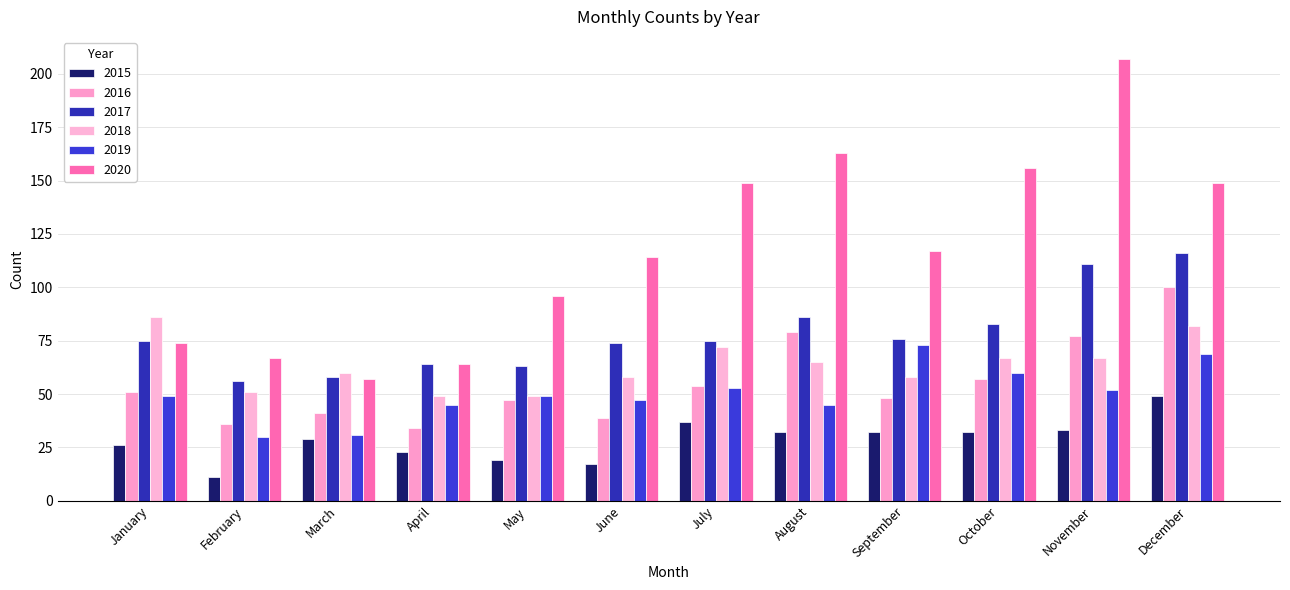

What is the value of the 2019 bar at the 1st from the left?

49